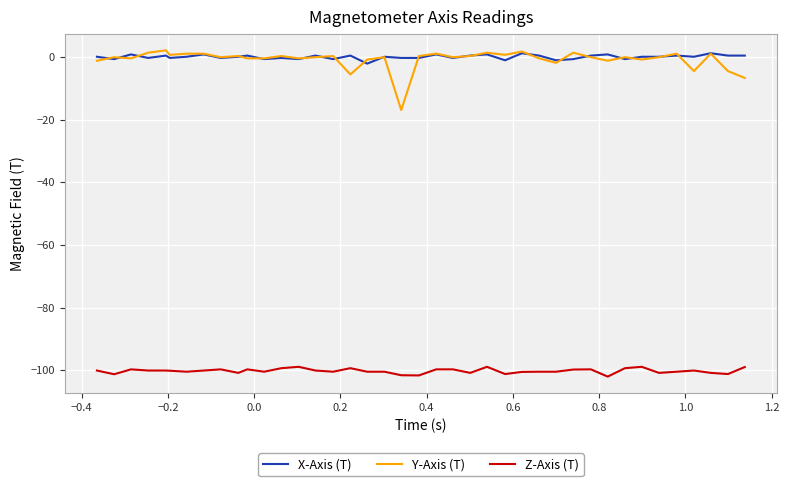

True or false: Z-Axis (T) and X-Axis (T) cross at least once.

False